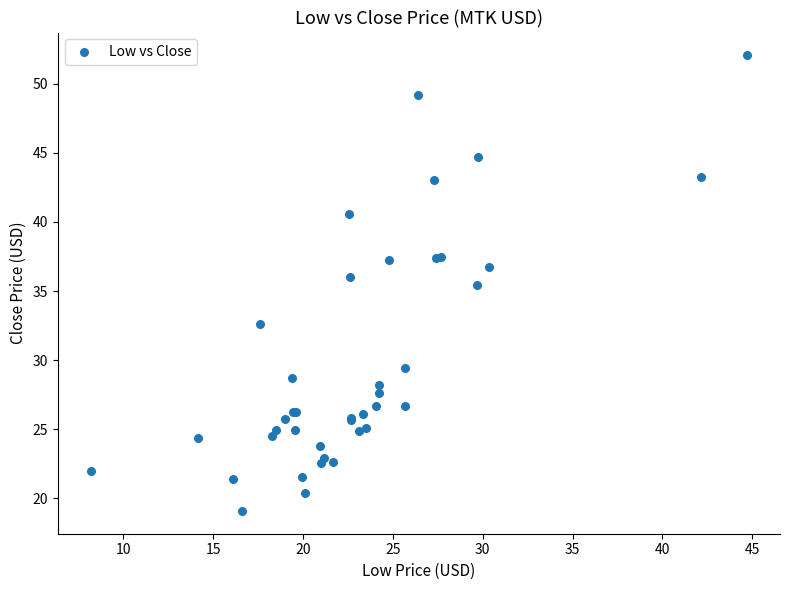

What Y value in the scatter plot is closest to 35?

35.5